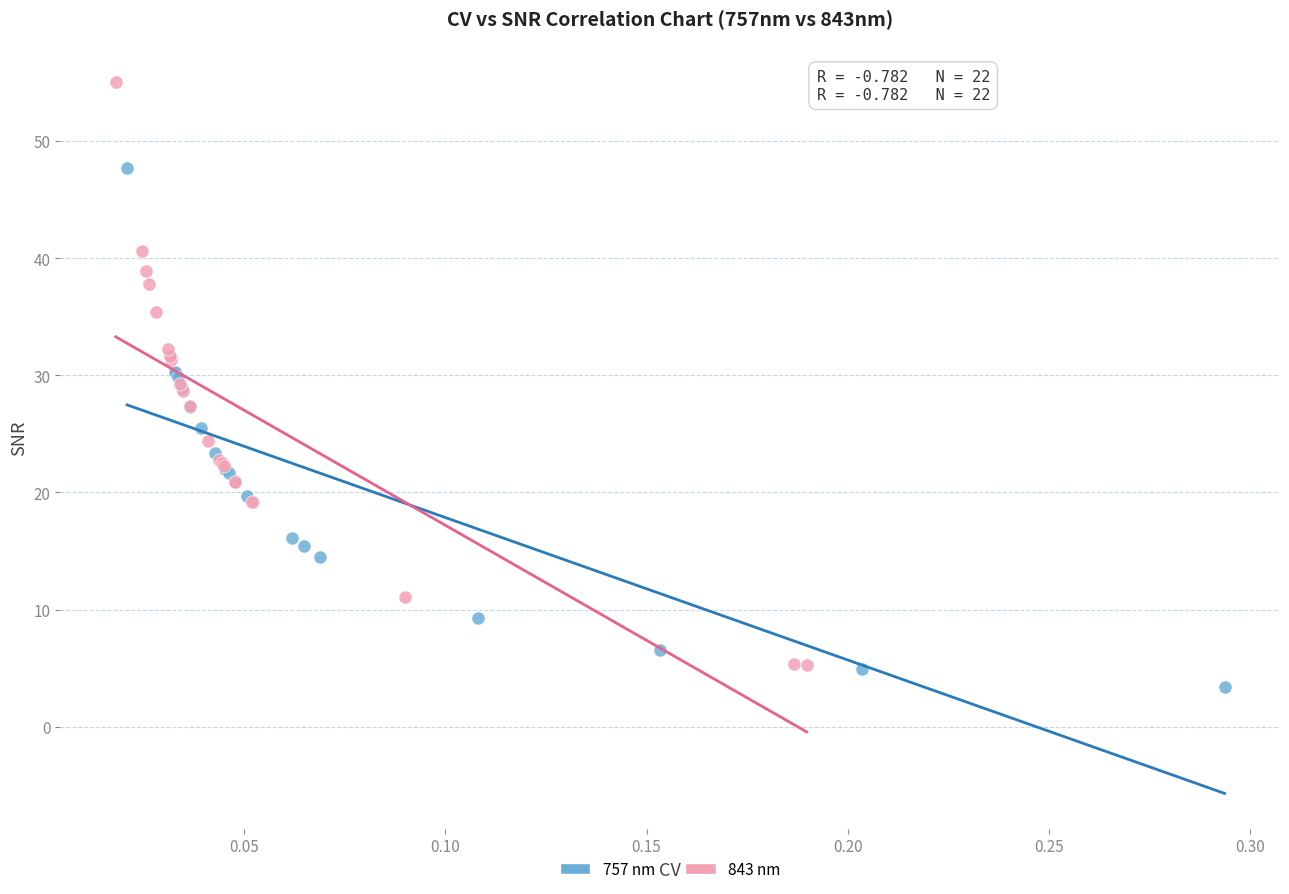

What are all the series names shown in the legend?

757 nm, 843 nm